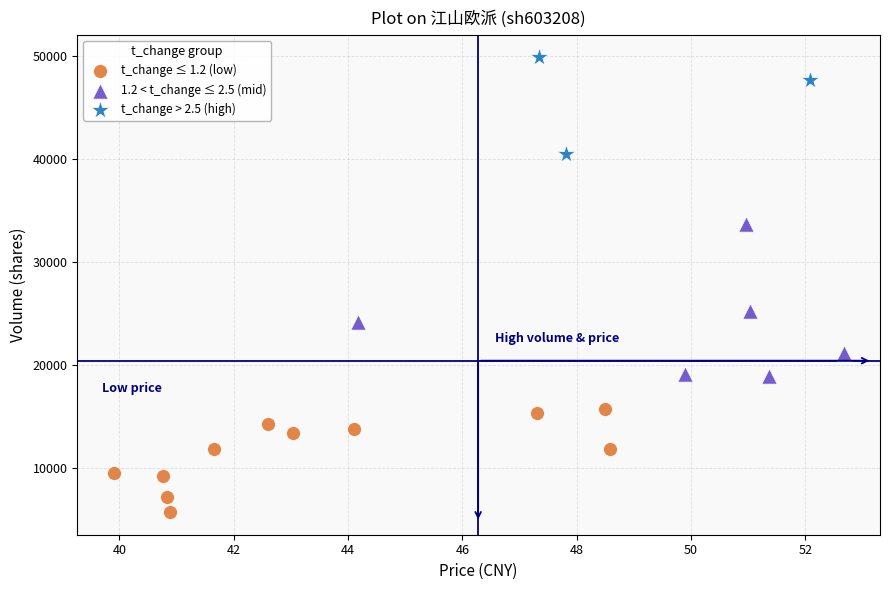

Which series reaches the maximum Y coordinate?

t_change > 2.5 (high)